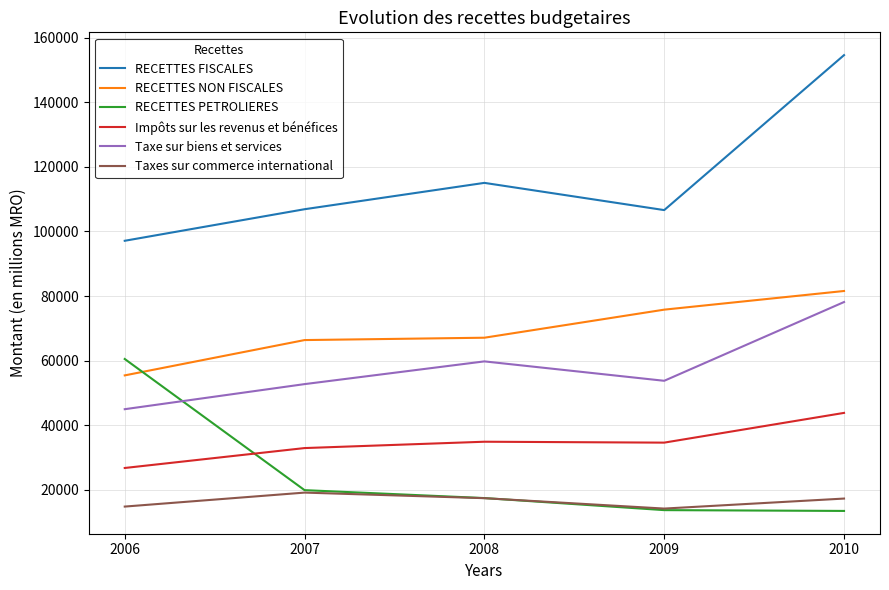

True or false: RECETTES NON FISCALES and Taxe sur biens et services cross at least once.

False